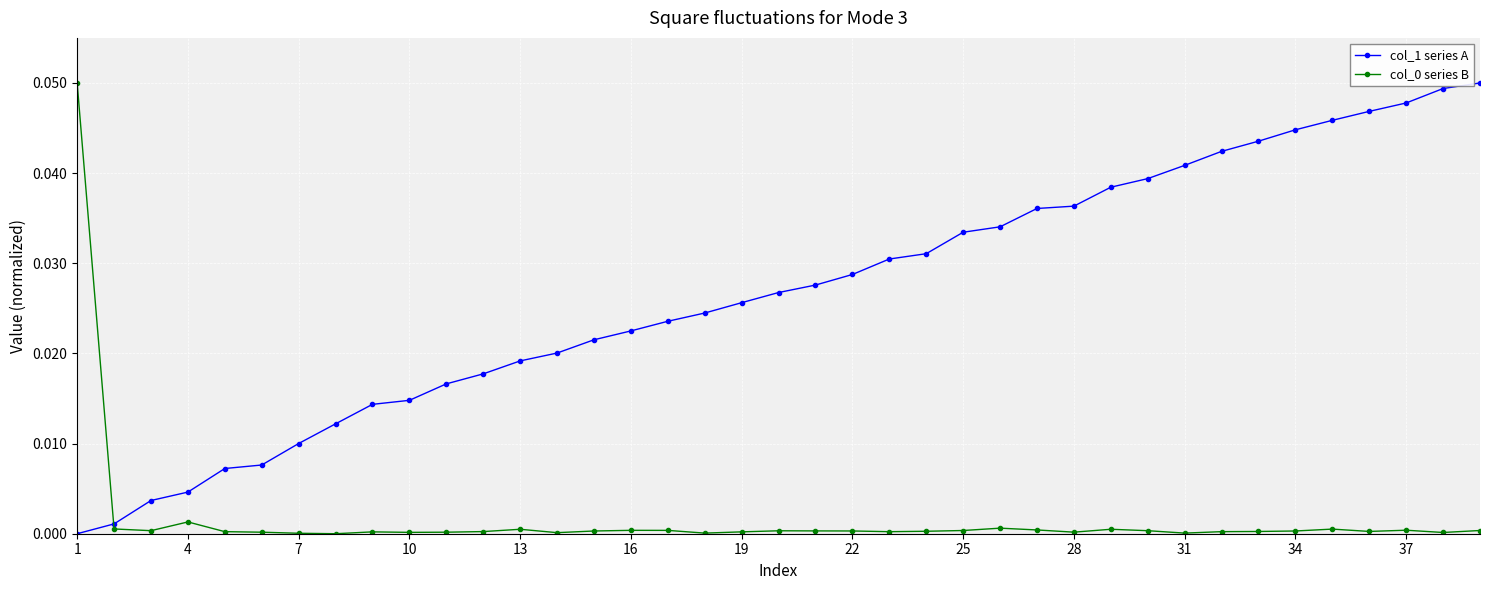

Which series has the largest total across all categories?

col_1 series A